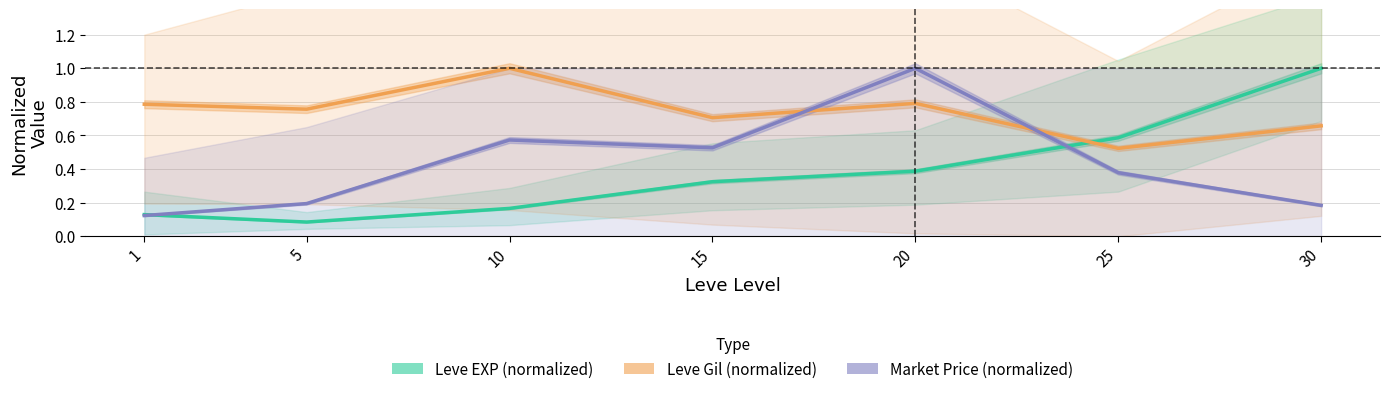

Reading left to right, what are all the values shown in this chart?

Leve EXP (normalized): 0.1	0.1	0.2	0.3	0.4	0.6	1.0
Leve Gil (normalized): 0.8	0.8	1.0	0.7	0.8	0.5	0.7
Market Price (normalized): 0.1	0.2	0.6	0.5	1.0	0.4	0.2